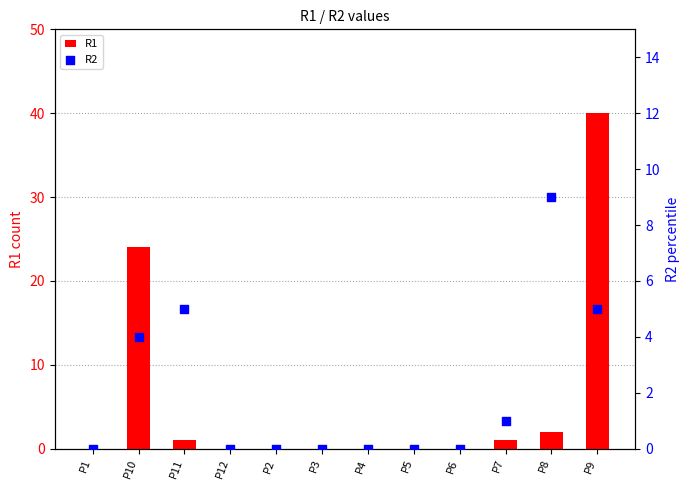

Is the value of R2 at P12 greater than the value of R1 at P6?

No